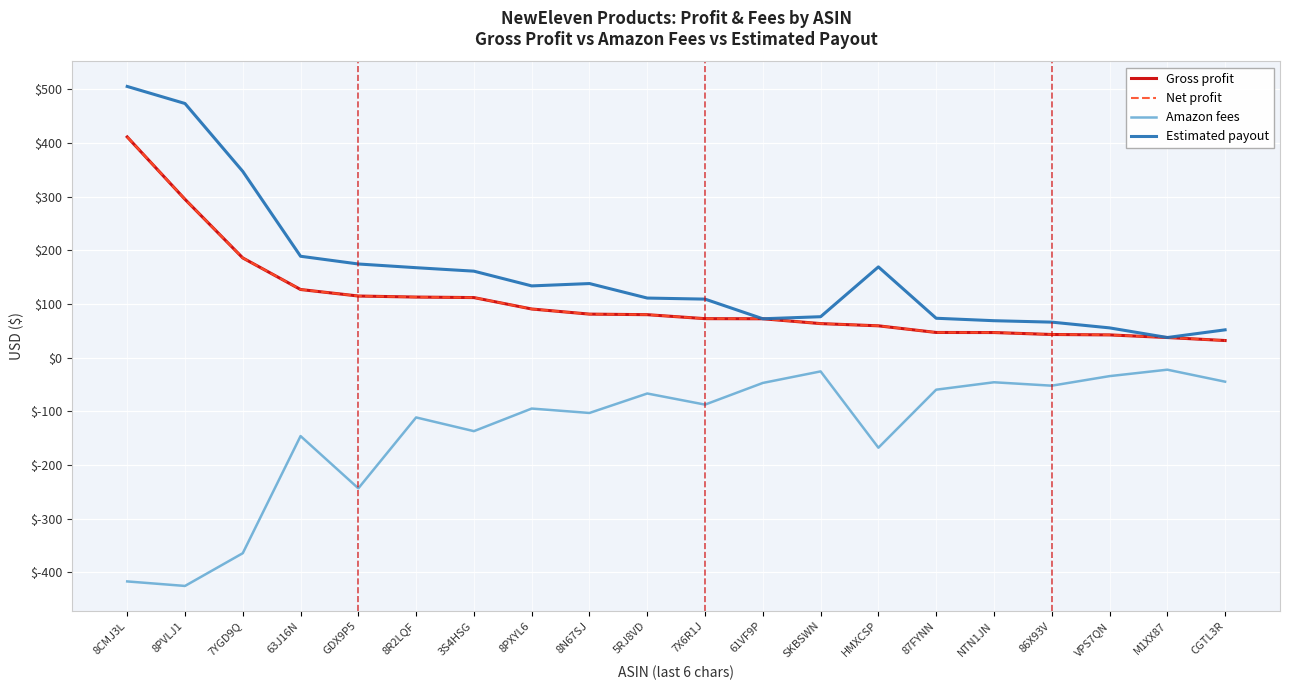

What is the lowest value of the Amazon fees series?

-425.2